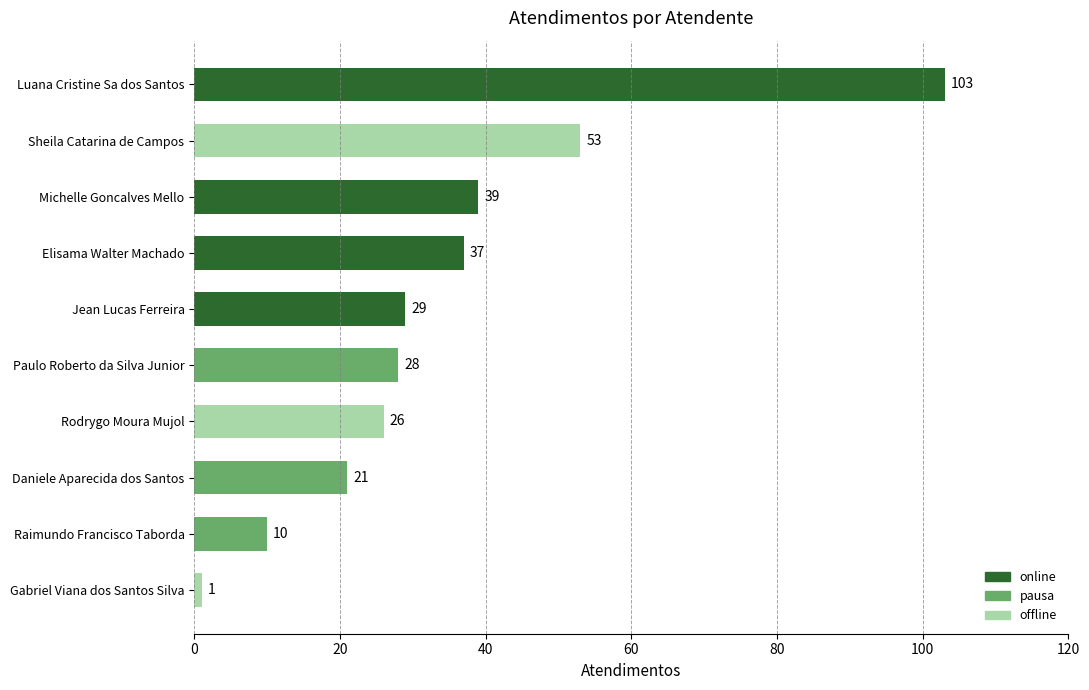

List the labels in order of value, smallest first.

Gabriel Viana dos Santos Silva, Raimundo Francisco Taborda, Daniele Aparecida dos Santos, Rodrygo Moura Mujol, Paulo Roberto da Silva Junior, Jean Lucas Ferreira, Elisama Walter Machado, Michelle Goncalves Mello, Sheila Catarina de Campos, Luana Cristine Sa dos Santos